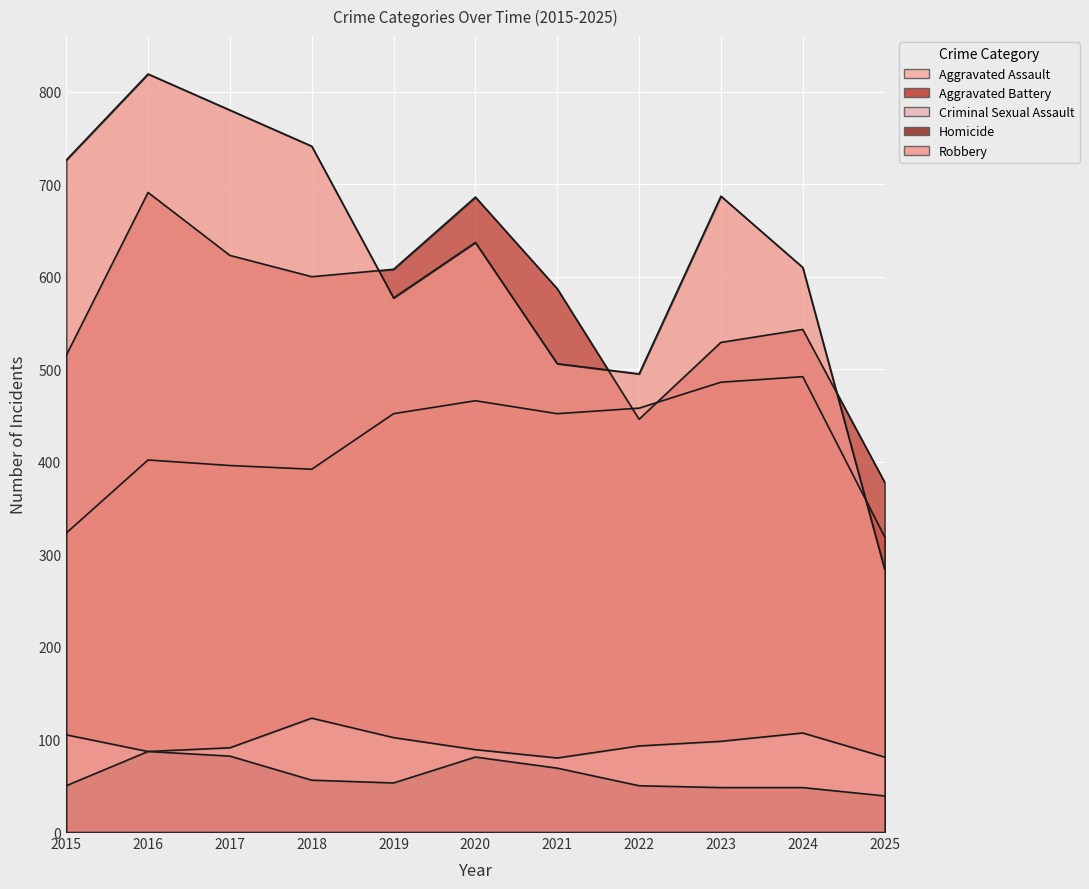

Between 2015 and 2017, which series saw the biggest shift?

Aggravated Battery